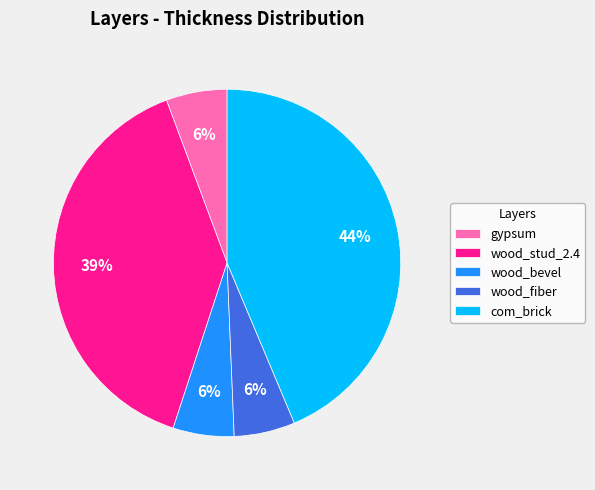

The com_brick slice represents 29% of the pie. True or false?

False